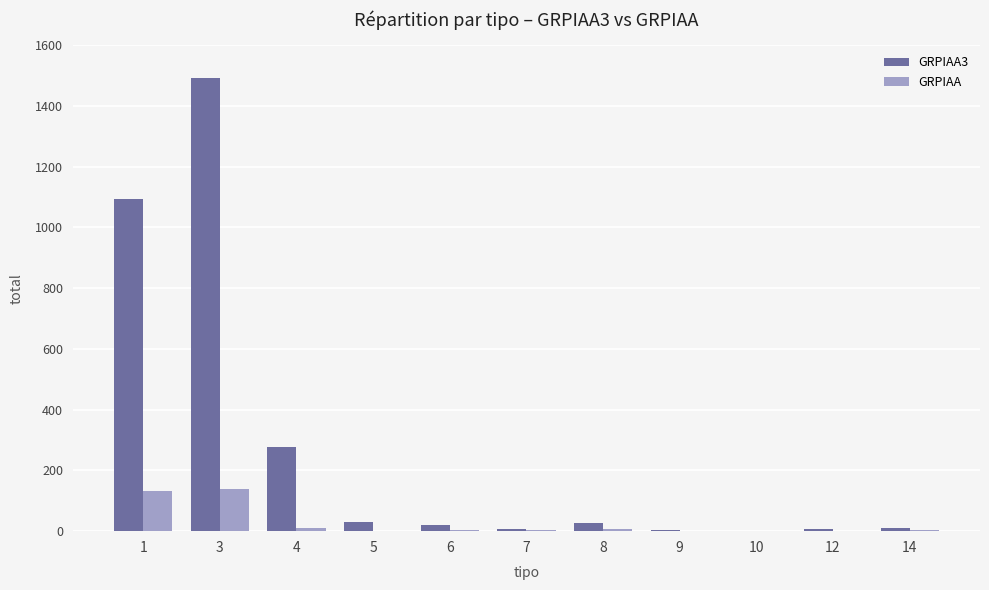

At which category is the sum across all series the highest?

3